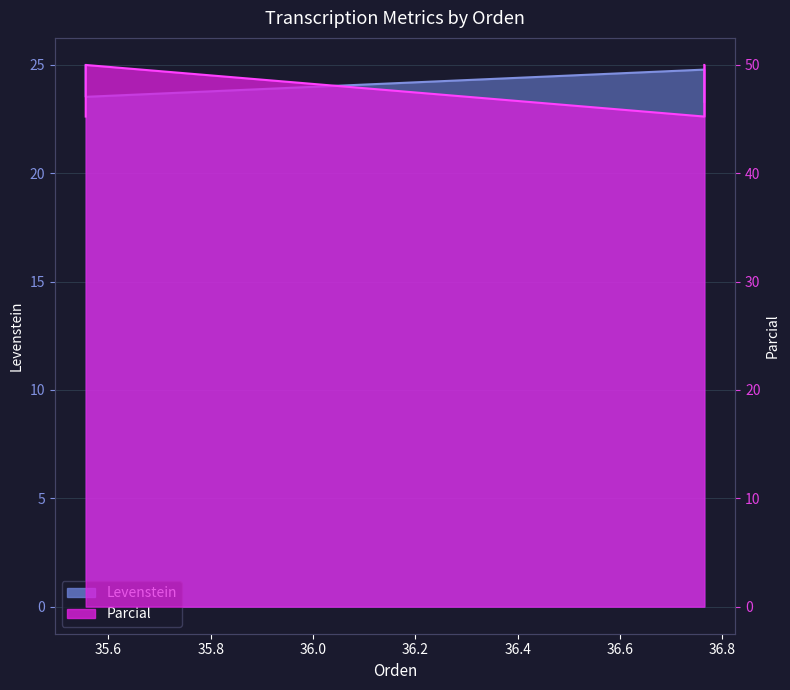

True or false: Parcial and Levenstein intersect in this chart.

False